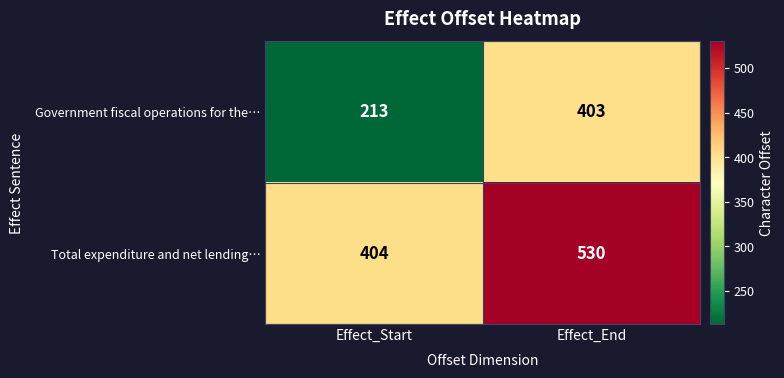

Is the value of Government fiscal operations for the… at Effect_Start greater than the value of Total expenditure and net lending… at Effect_Start?

No